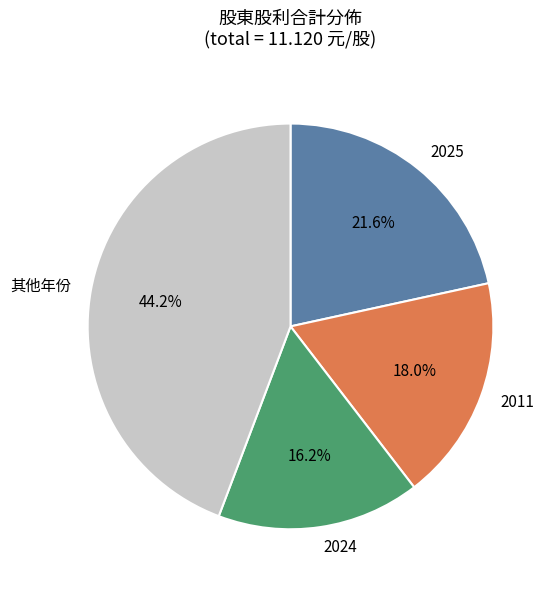

Which category has the biggest portion of the pie?

其他年份